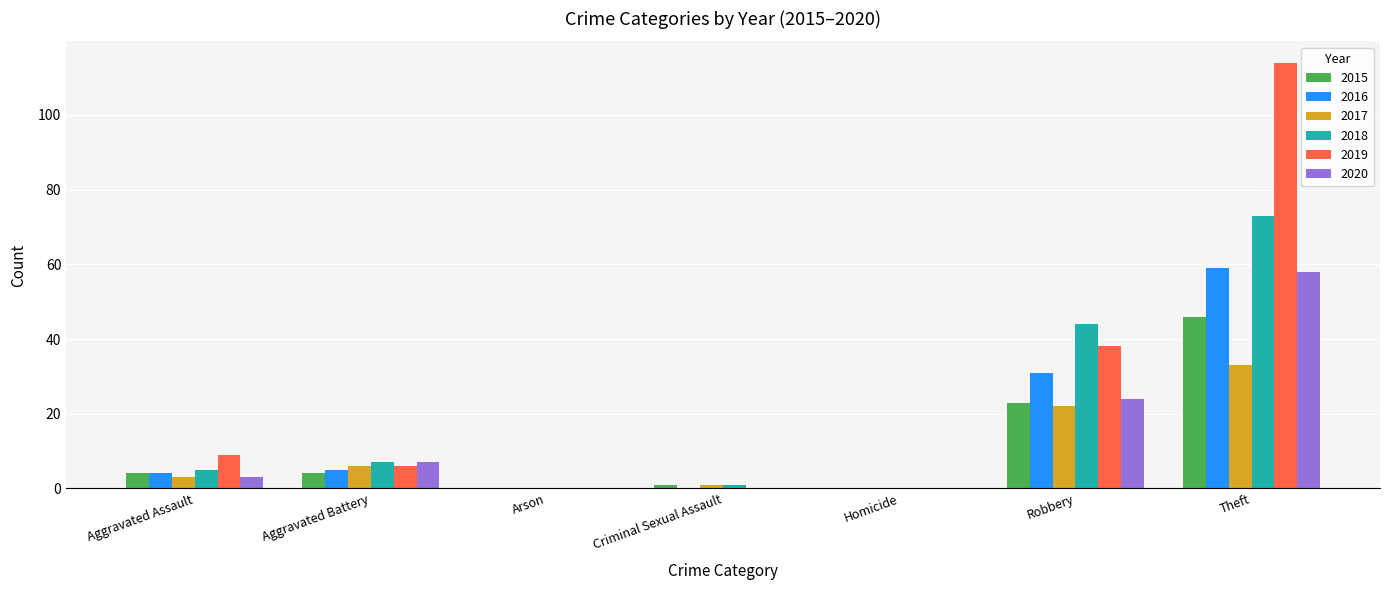

How many data points does each series have?

7